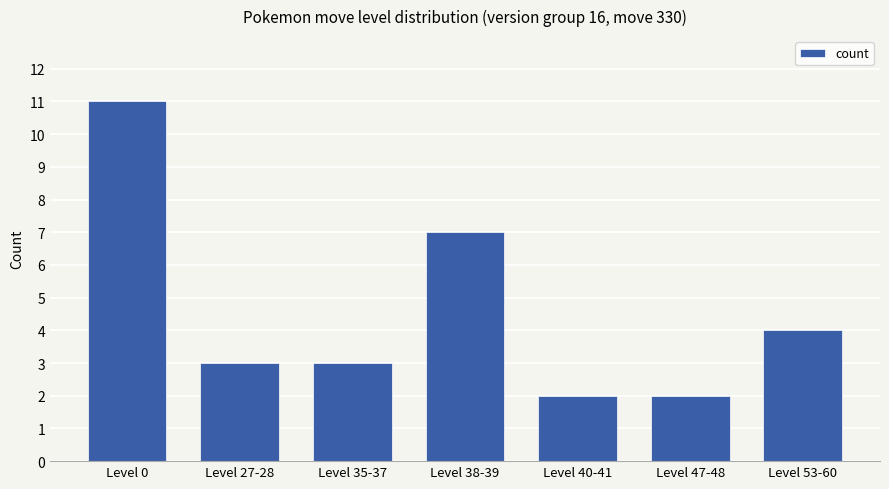

The value at Level 0 is 18. True or false?

False